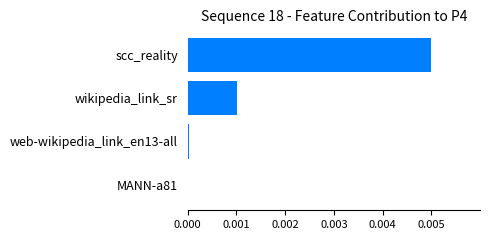

The value at web-wikipedia_link_en13-all is 0.0. True or false?

True